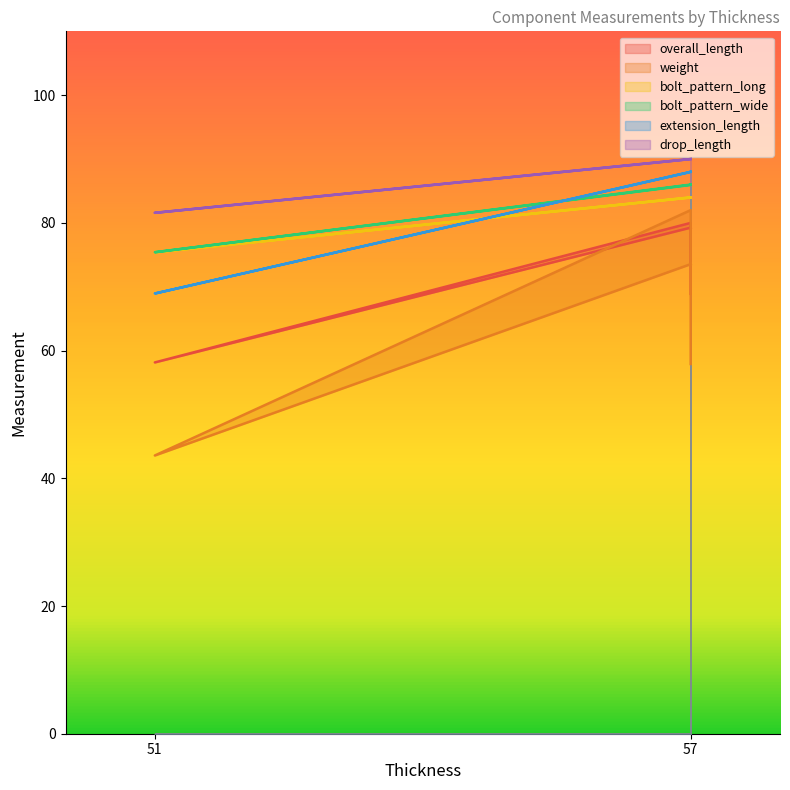

Where does the weight series first go above 73?

57